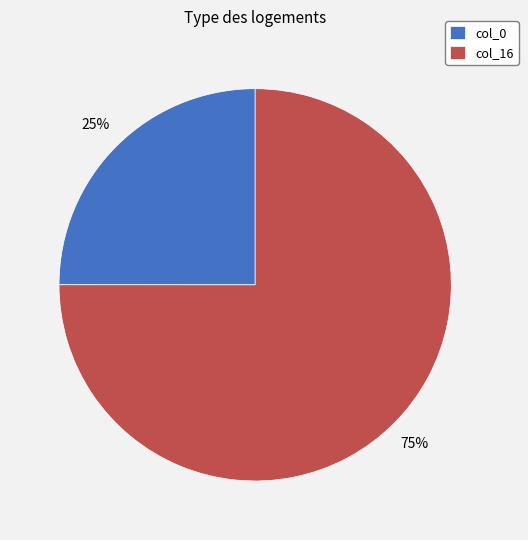

Is the sum of col_0 and col_16 greater than half?

Yes